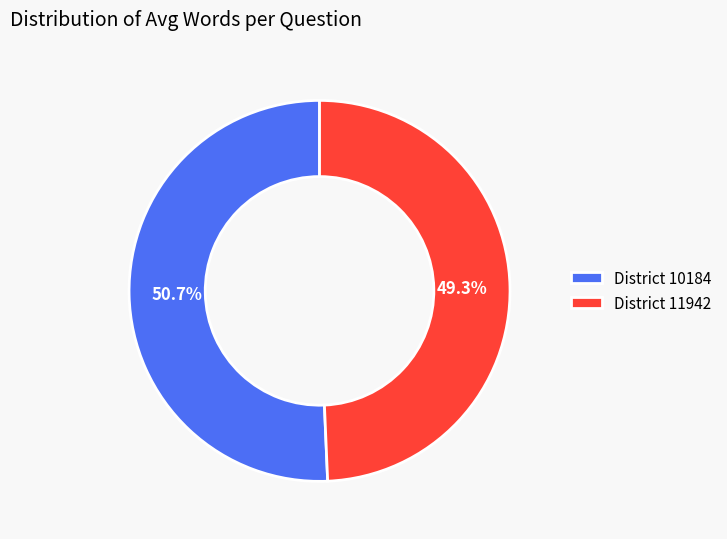

What percentage do District 10184 and District 11942 together represent?

100.0%